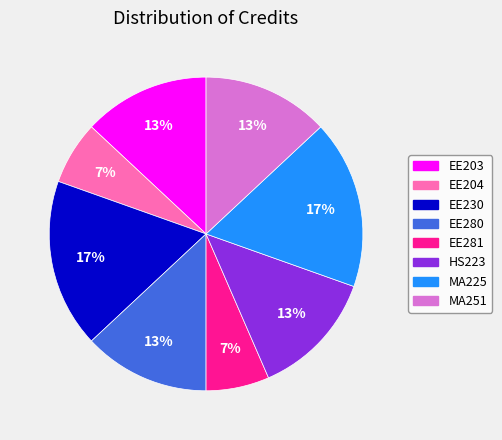

To the nearest percent, what percentage of the pie is HS223?

13%